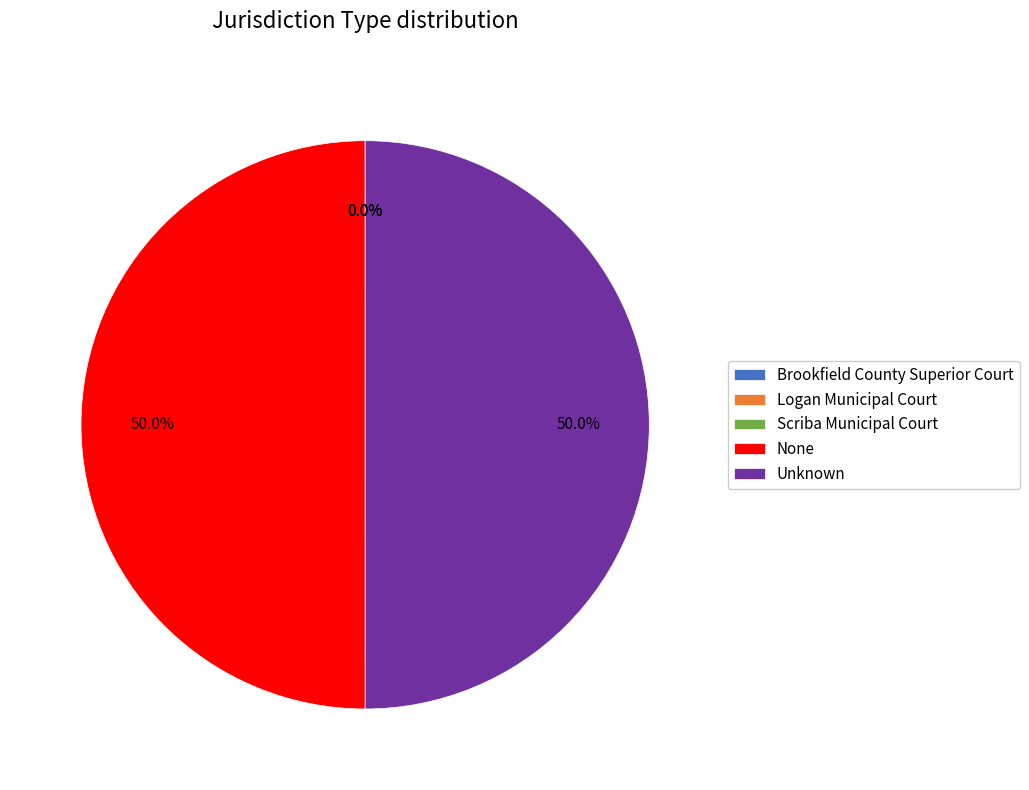

To the nearest percent, what portion does None represent?

50%